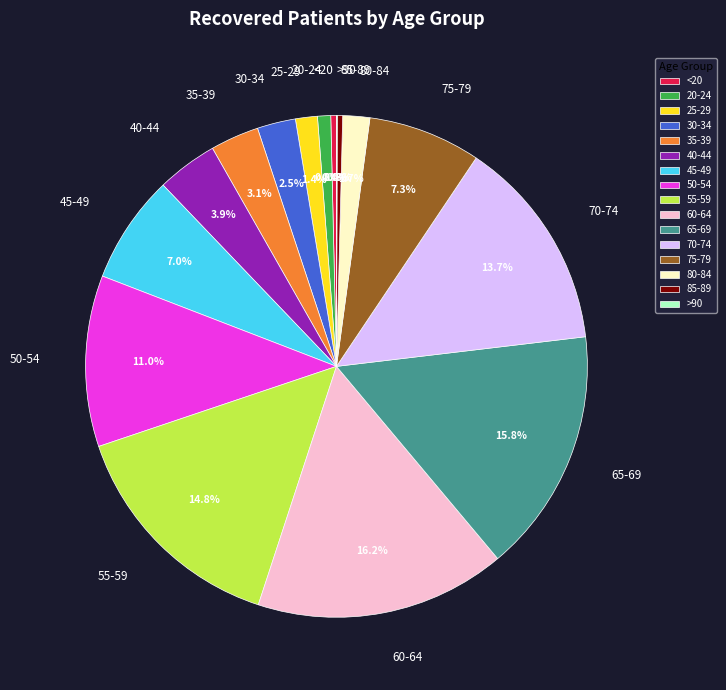

Does 25-29 represent more than half of the total?

No